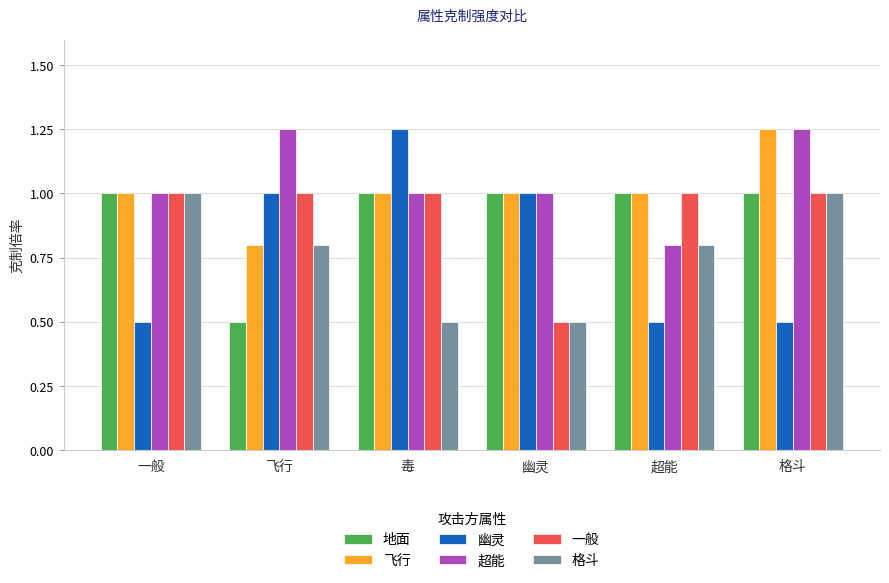

What is the highest value of the 一般 series?

1.0